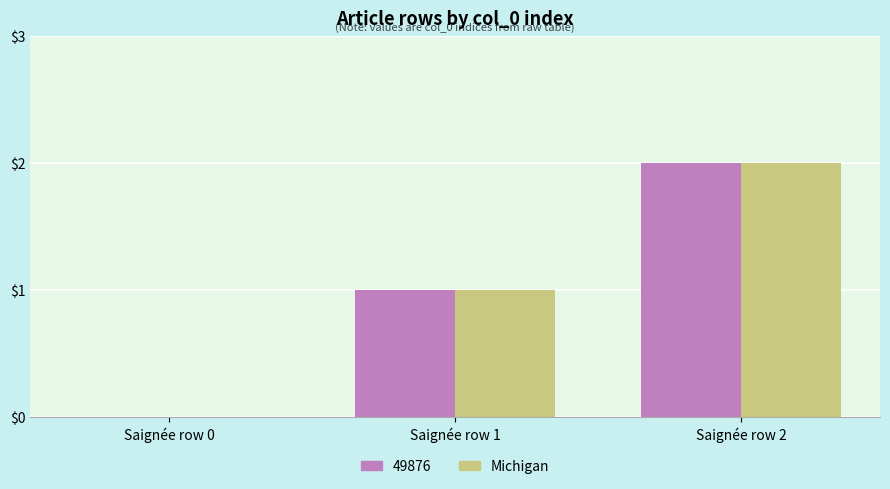

Is the value of Michigan at Saignée row 2 greater than the value of 49876 at Saignée row 1?

Yes